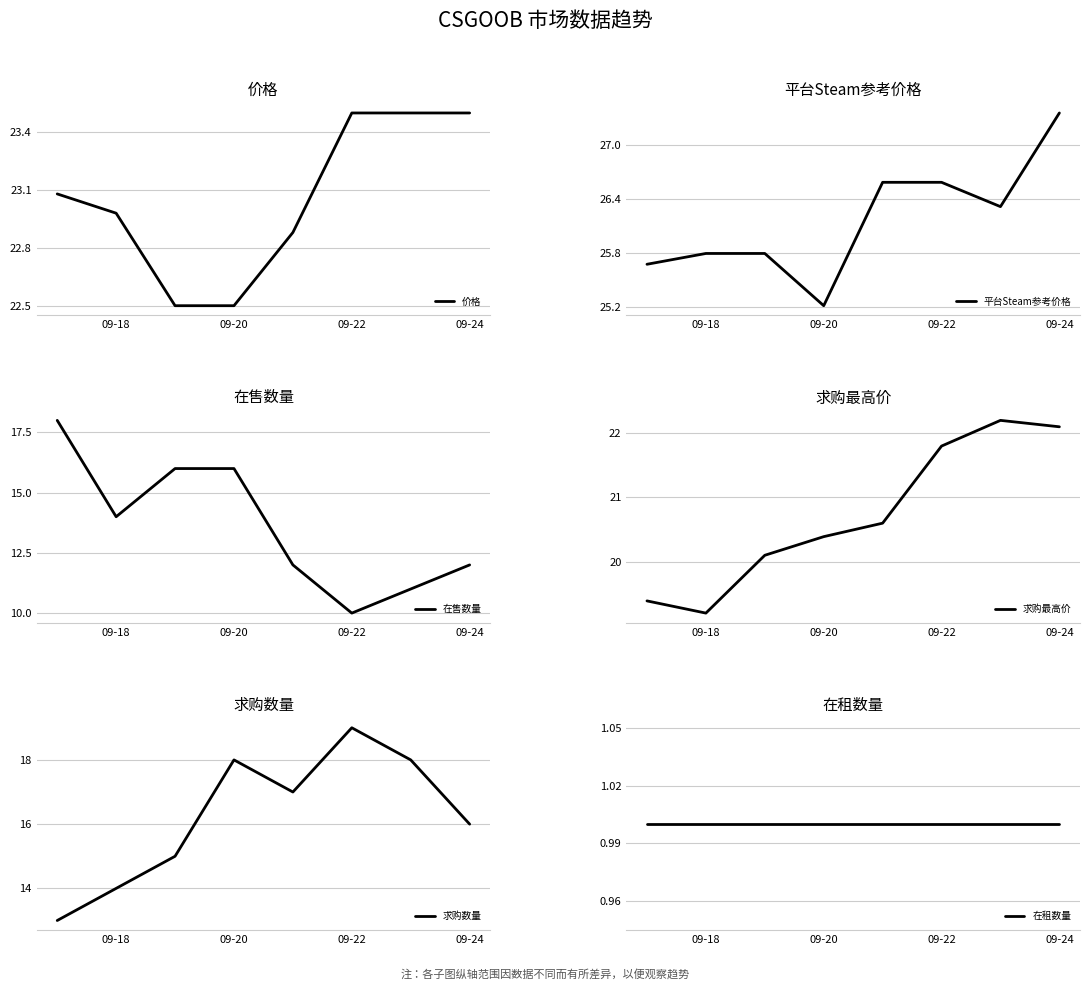

What are all the series names shown in the legend?

价格, 平台Steam参考价格, 在售数量, 求购最高价, 求购数量, 在租数量